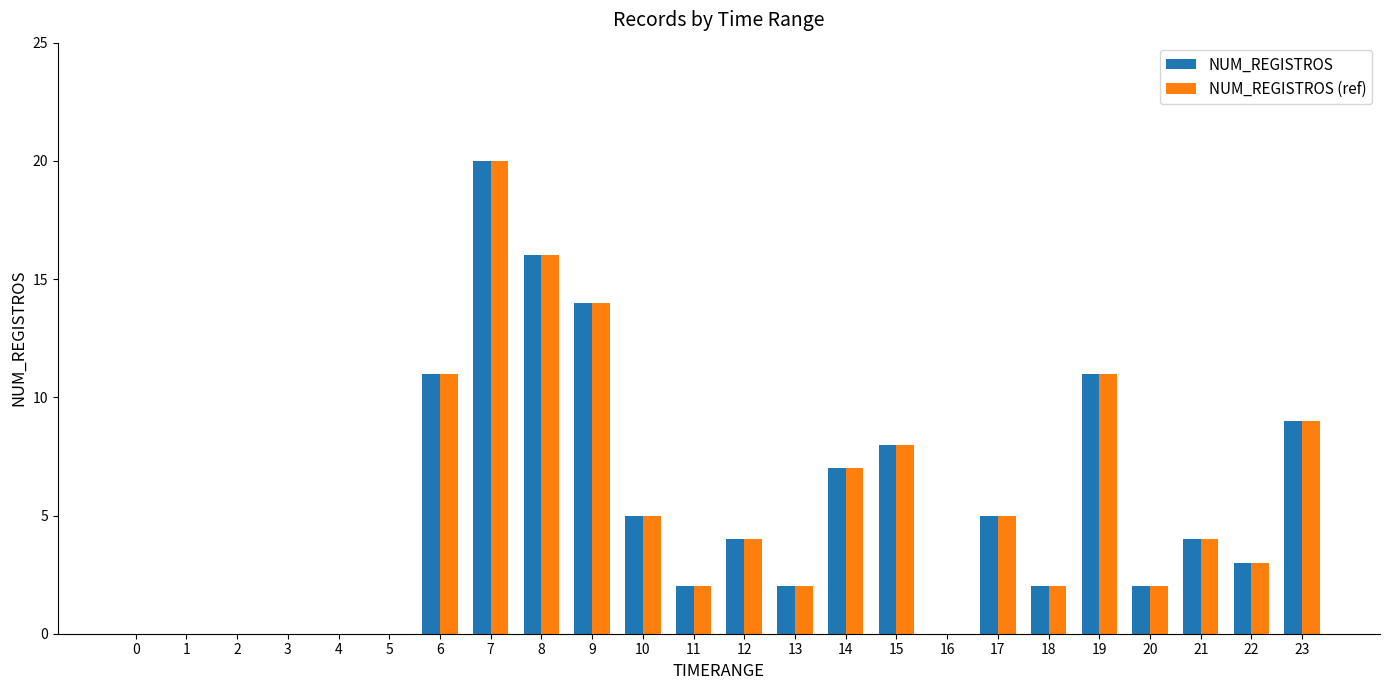

What is the sum of all NUM_REGISTROS values?

125